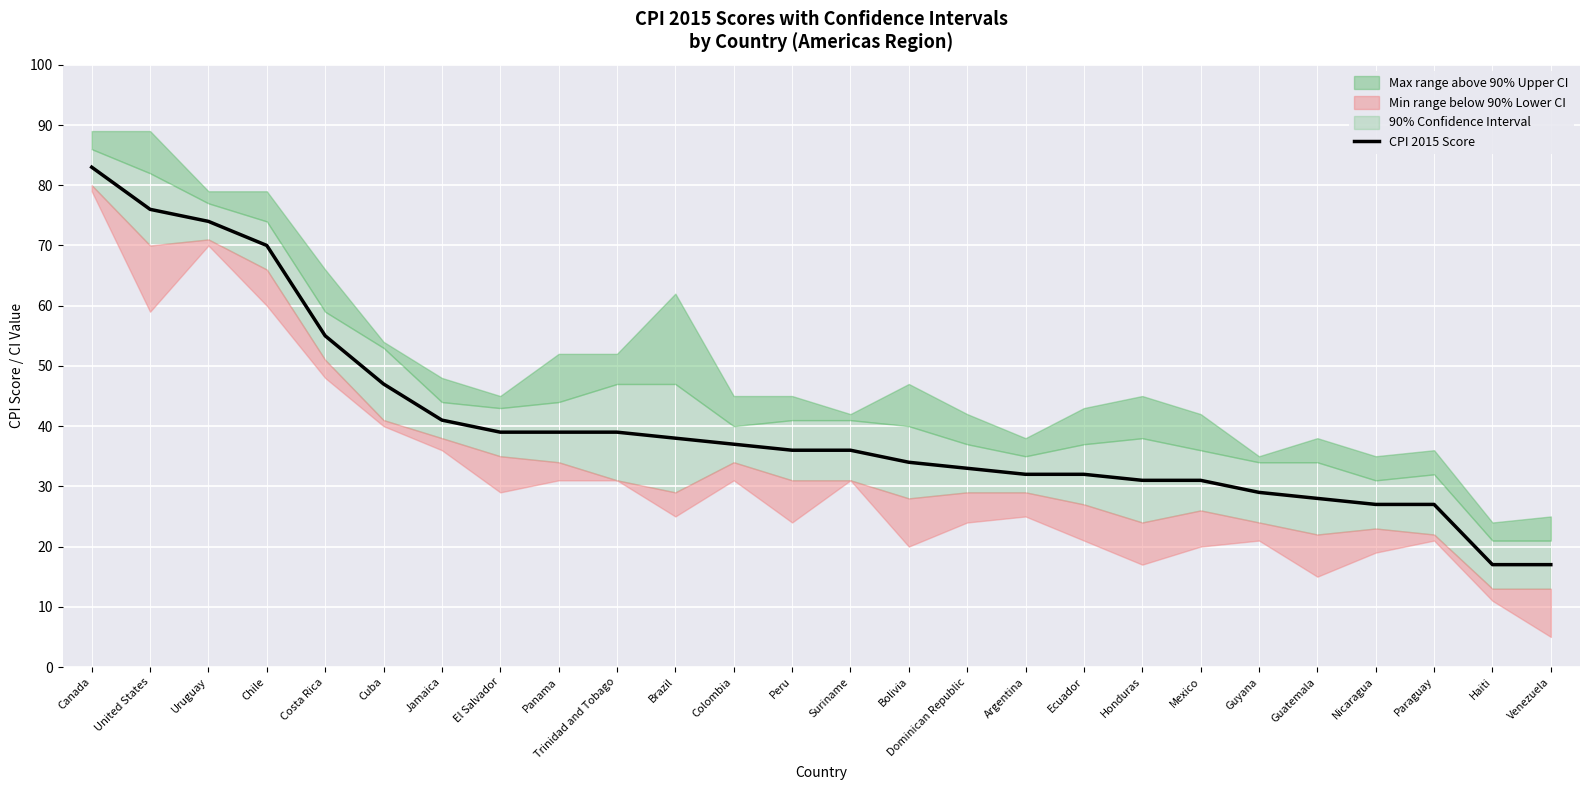

Read the value at Mexico.

31